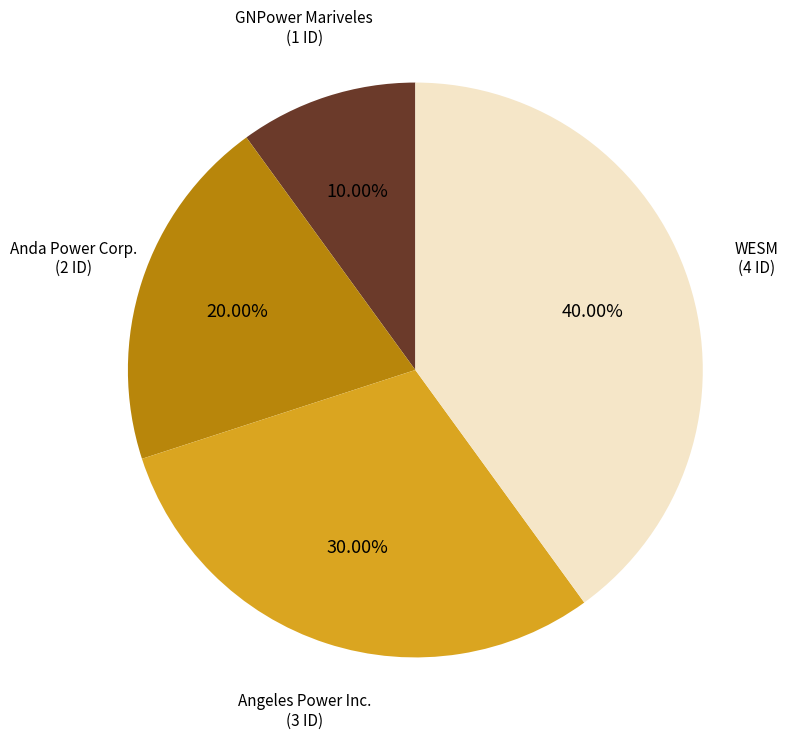

Is there any slice that represents more than half of the pie?

No